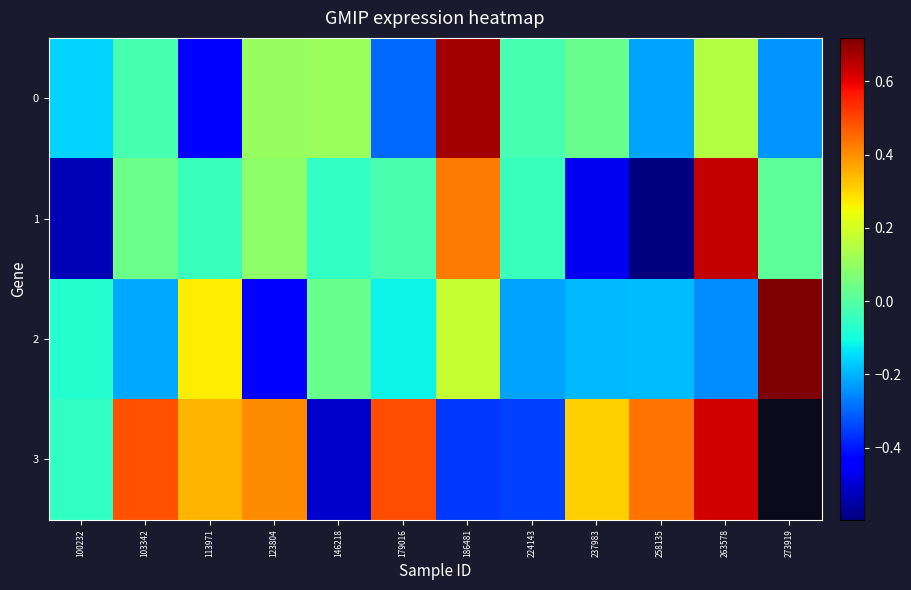

What is the lowest value of the 1 series?

-0.6